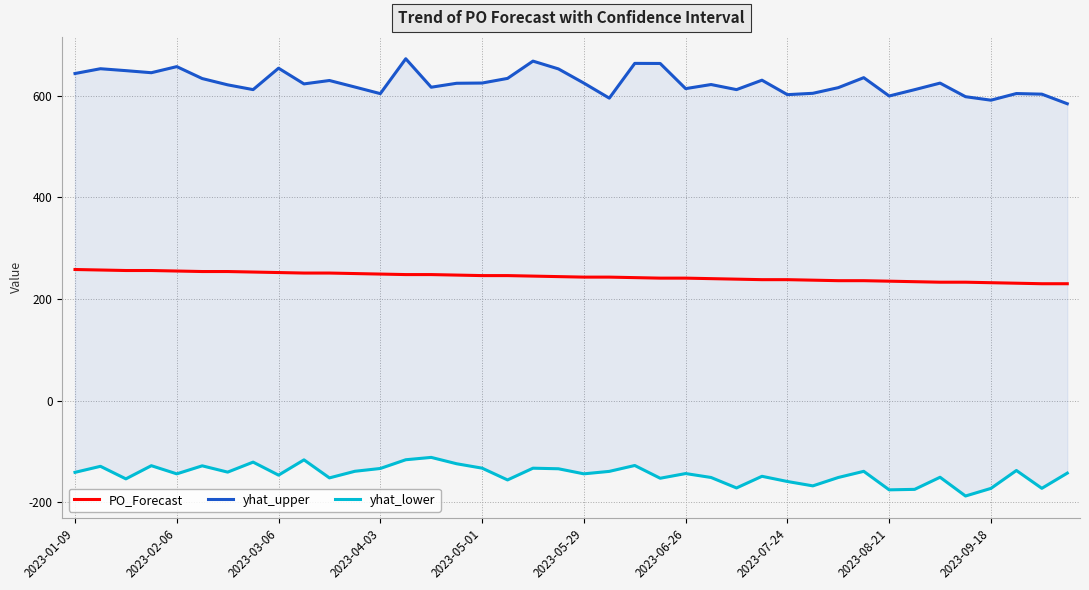

How many values in the yhat_upper series exceed 624?

20